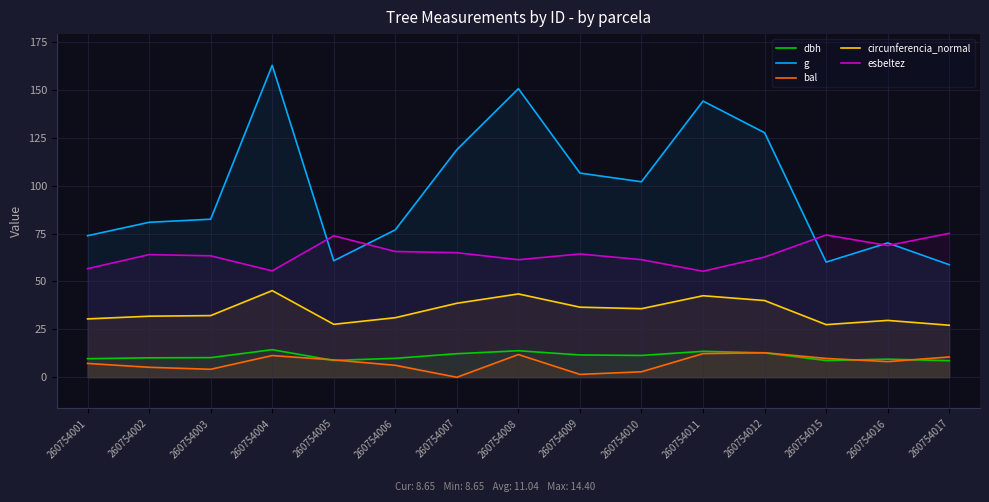

Reading left to right, transcribe all the data shown in this chart.

dbh: 9.7	10.2	10.2	14.4	8.8	9.9	12.3	13.8	11.7	11.4	13.6	12.8	8.8	9.4	8.7
g: 73.9	80.9	82.5	162.9	60.8	77.0	118.8	150.7	106.6	102.1	144.2	127.7	60.1	70.1	58.8
bal: 7.2	5.2	4.2	11.3	9.1	6.2	0.0	11.9	1.5	2.9	12.3	12.8	9.8	8.2	10.6
circunferencia_normal: 30.5	31.9	32.2	45.2	27.6	31.1	38.6	43.5	36.6	35.8	42.6	40.1	27.5	29.7	27.2
esbeltez: 56.7	64.0	63.4	55.6	73.9	65.7	65.0	61.4	64.4	61.4	55.4	62.8	74.3	68.8	75.1